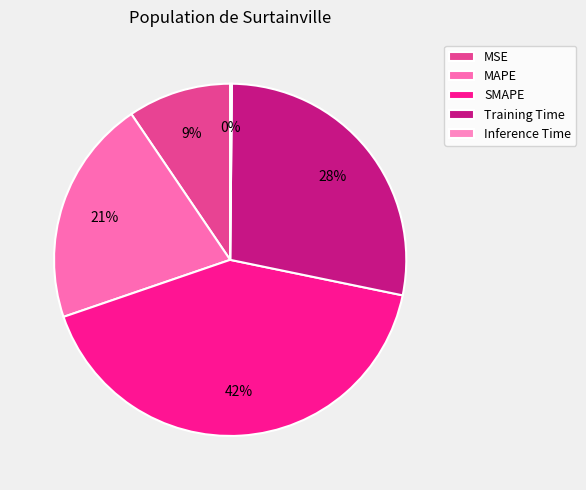

Is it true that Inference Time is 0% of the pie?

True